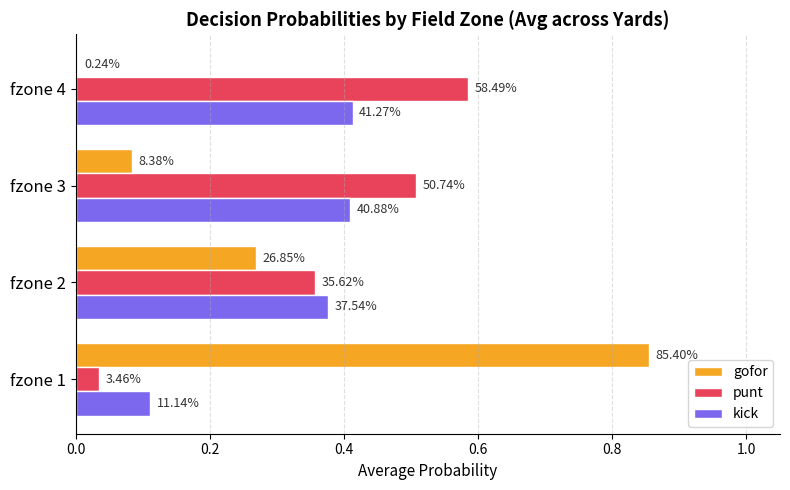

Which series has the widest spread of values?

gofor